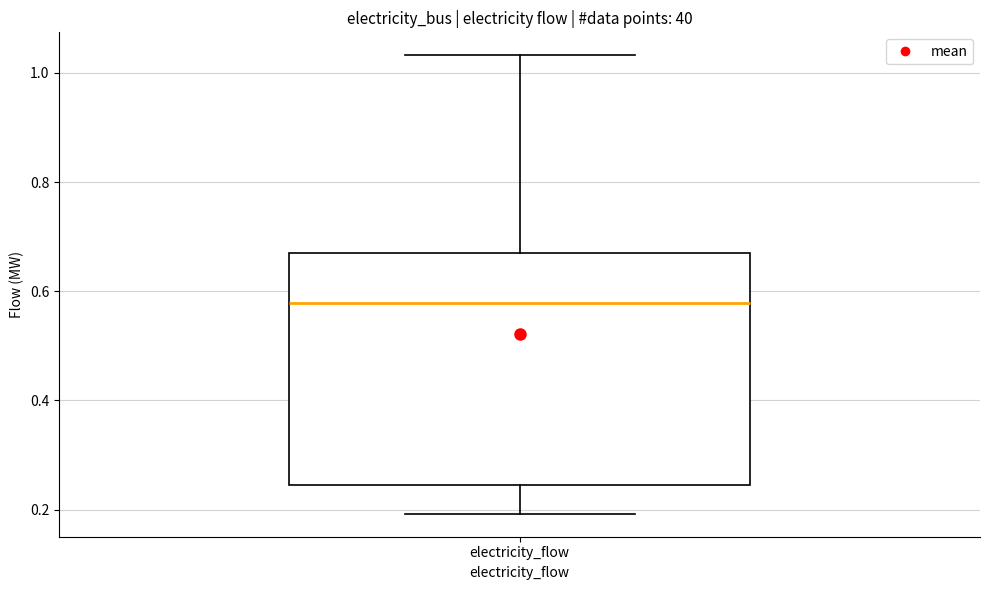

Read this box plot against the y-axis: the position of the median line, the range covered by the box, and the ends of both whiskers. The values are not printed on the chart, so give them approximately, as read against the axis.

median 0.58, box 0.24 to 0.68, whiskers 0.20 to 1.04